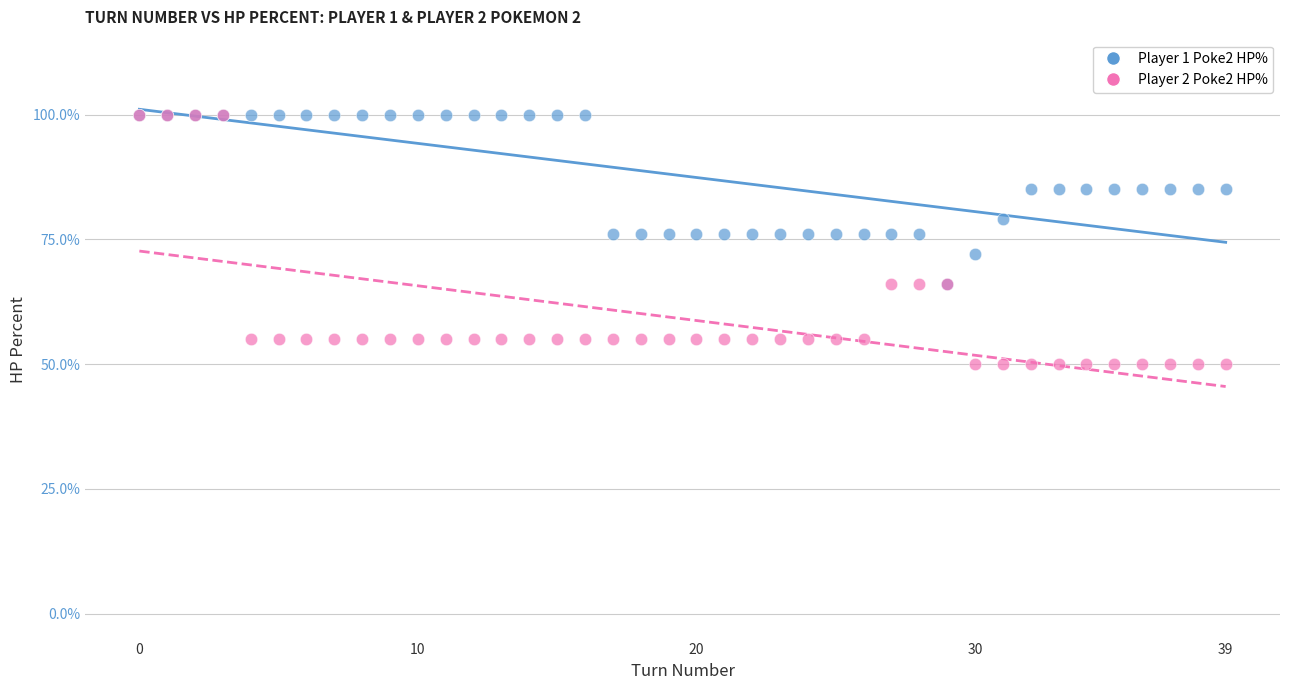

What are all the series names shown in the legend?

Player 1 Poke2 HP%, Player 2 Poke2 HP%